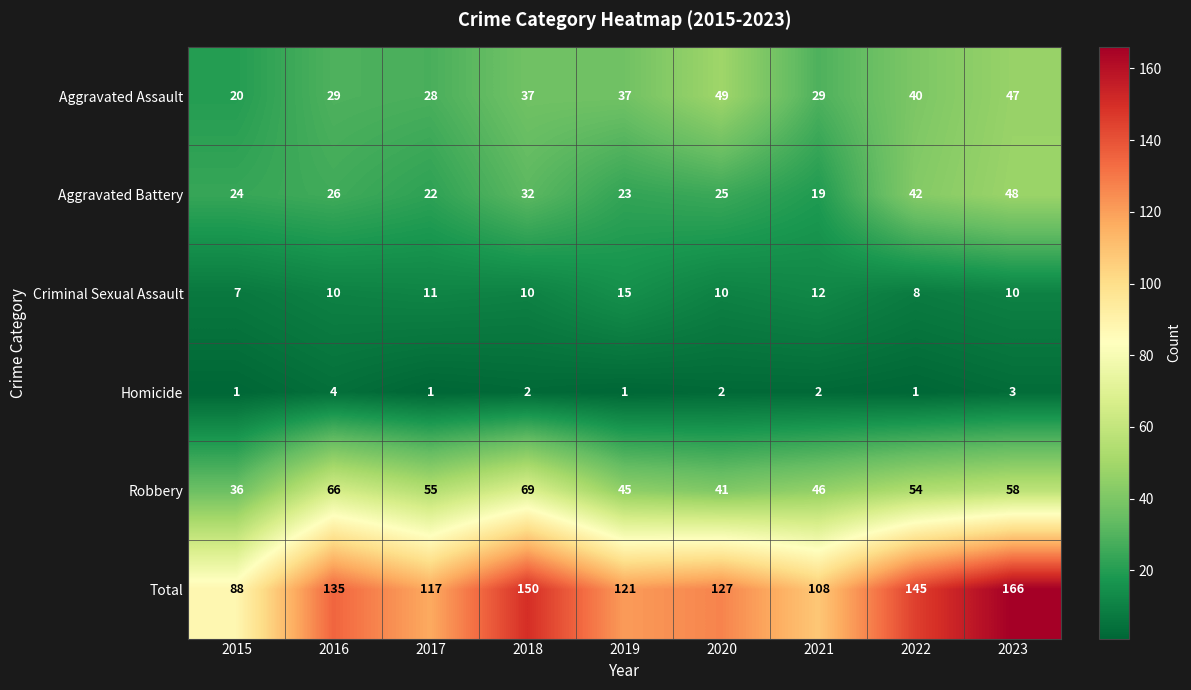

Where is Criminal Sexual Assault nearest to the value 11?

2017